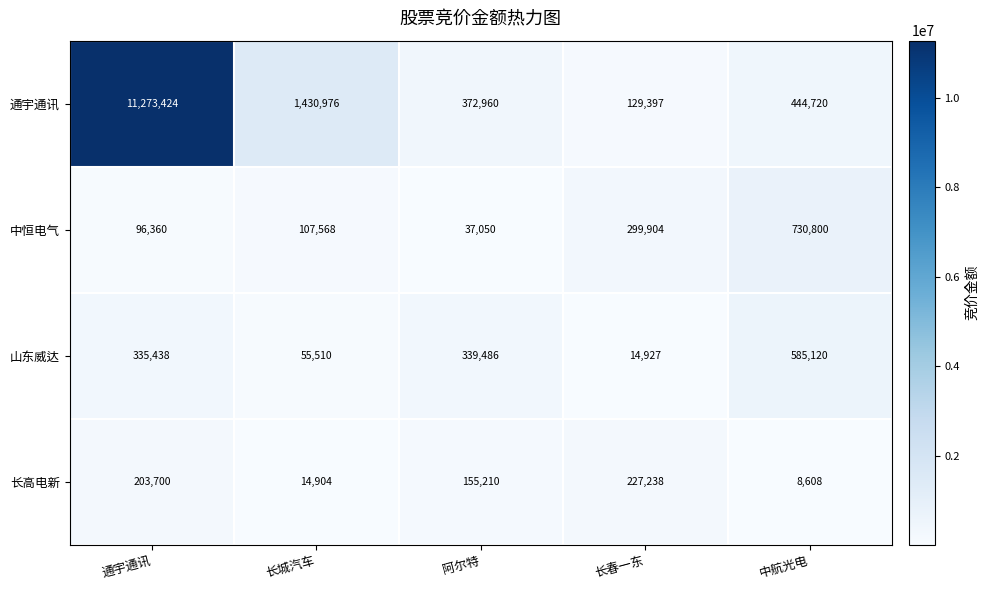

Reading left to right, list all the values displayed in this chart.

通宇通讯: 通宇通讯=11273424	长城汽车=1430976	阿尔特=372960	长春一东=129397	中航光电=444720
中恒电气: 通宇通讯=96360	长城汽车=107568	阿尔特=37050	长春一东=299904	中航光电=730800
山东威达: 通宇通讯=335438	长城汽车=55510	阿尔特=339486	长春一东=14927	中航光电=585120
长高电新: 通宇通讯=203700	长城汽车=14904	阿尔特=155210	长春一东=227238	中航光电=8608